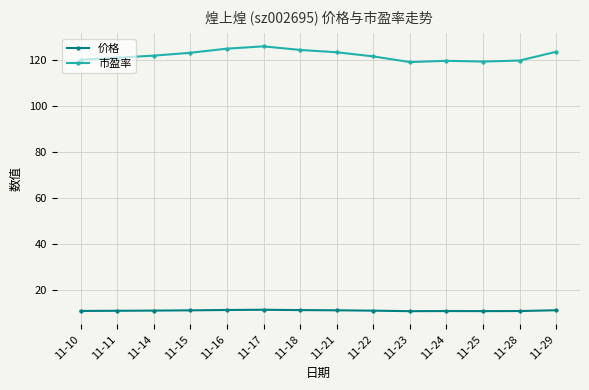

What is the value of the 市盈率 point at the 6th from the left?

125.9